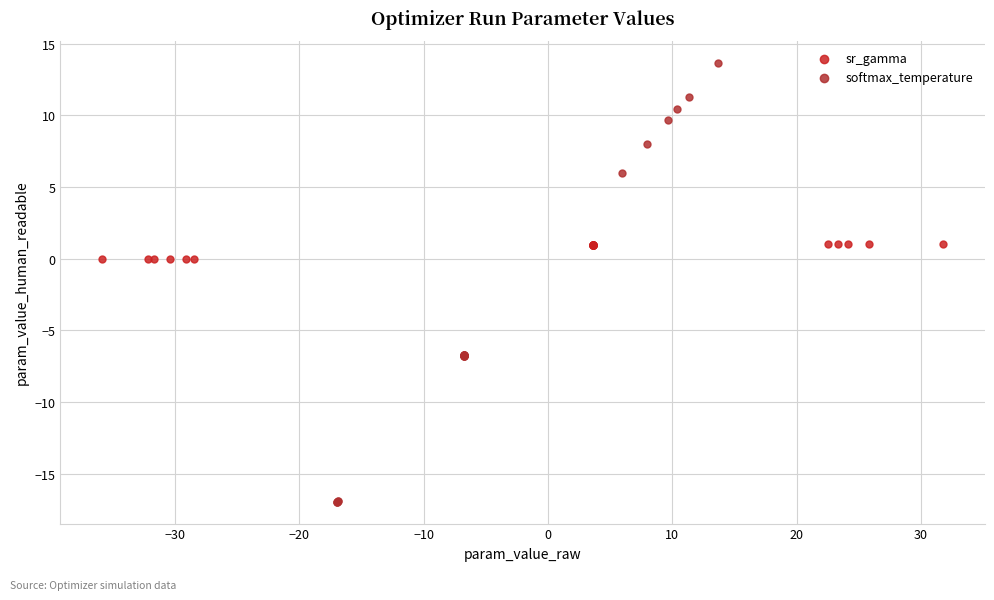

Which series reaches the minimum Y coordinate?

softmax_temperature